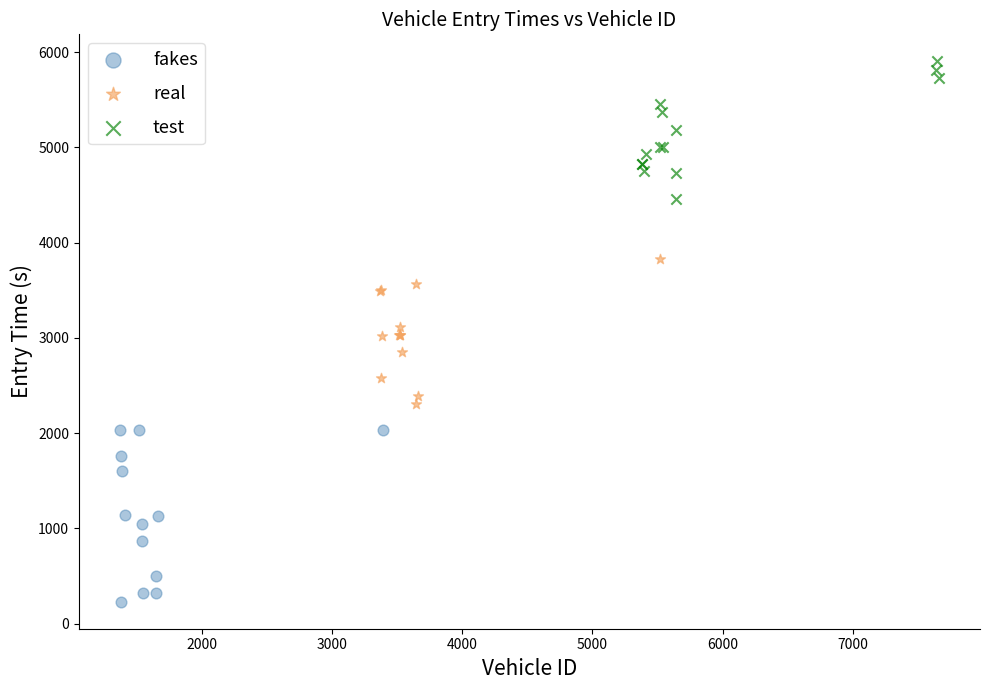

Which series reaches the minimum Y coordinate?

fakes